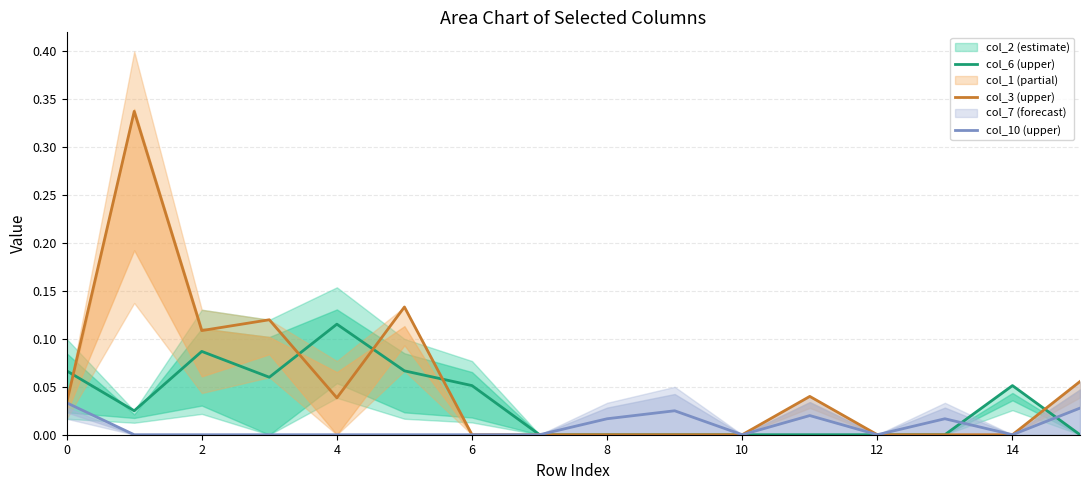

Which category has the highest value in the col_6 (upper) series?

4